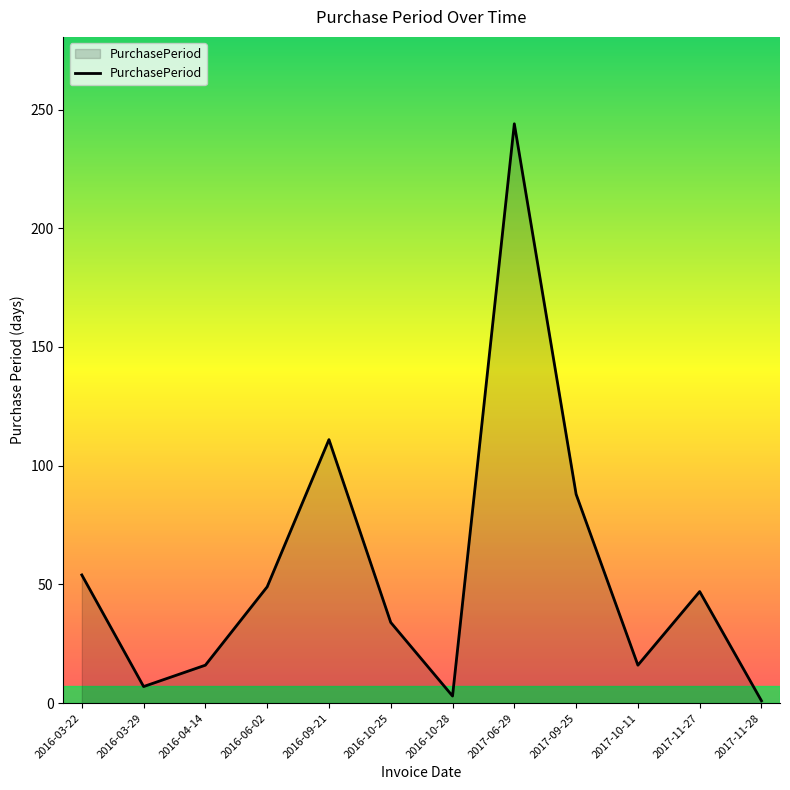

Is it true that the value at 2017-11-27 is 14?

False